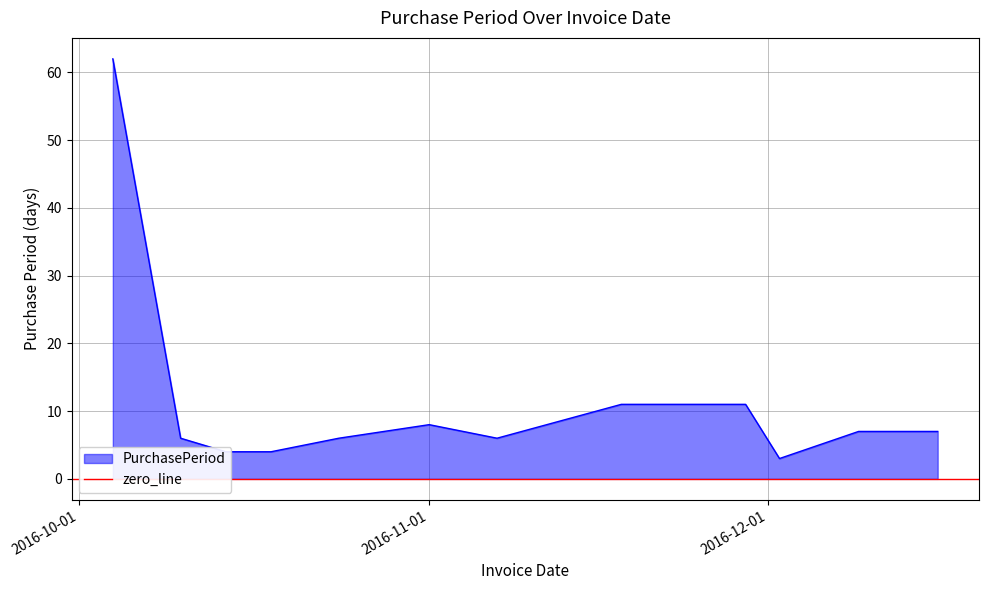

True or false: the data shows 11 at 2016-11-29.

True